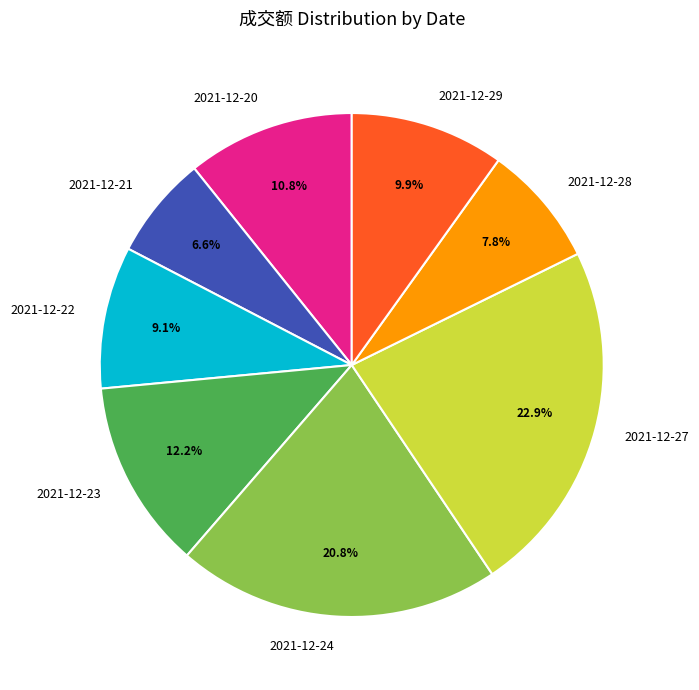

Rank the categories by value from highest to lowest.

2021-12-27, 2021-12-24, 2021-12-23, 2021-12-20, 2021-12-29, 2021-12-22, 2021-12-28, 2021-12-21